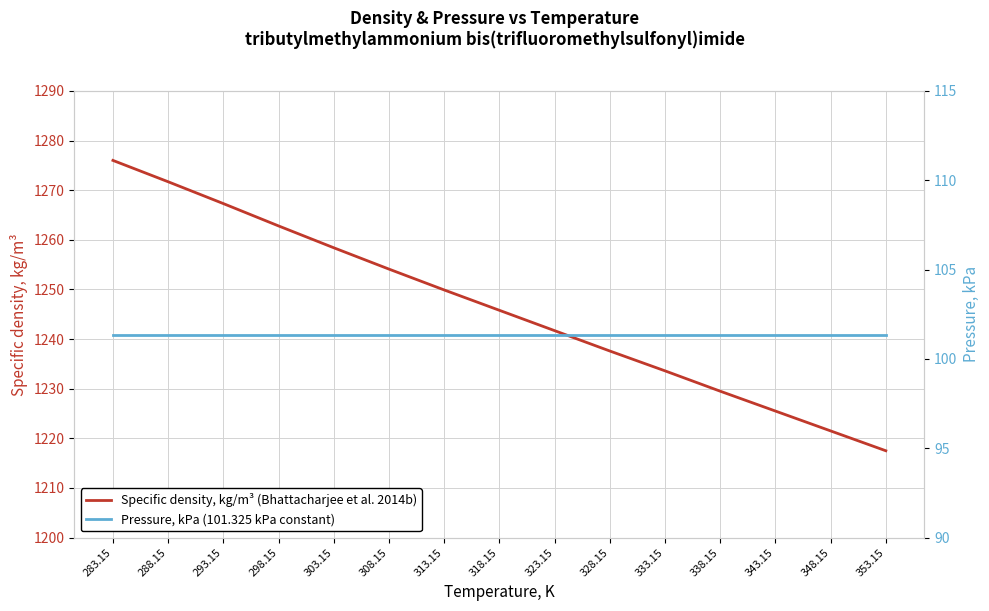

List the series in order of their peak value, highest first.

Specific density, kg/m³ (Bhattacharjee et al. 2014b), Pressure, kPa (101.325 kPa constant)